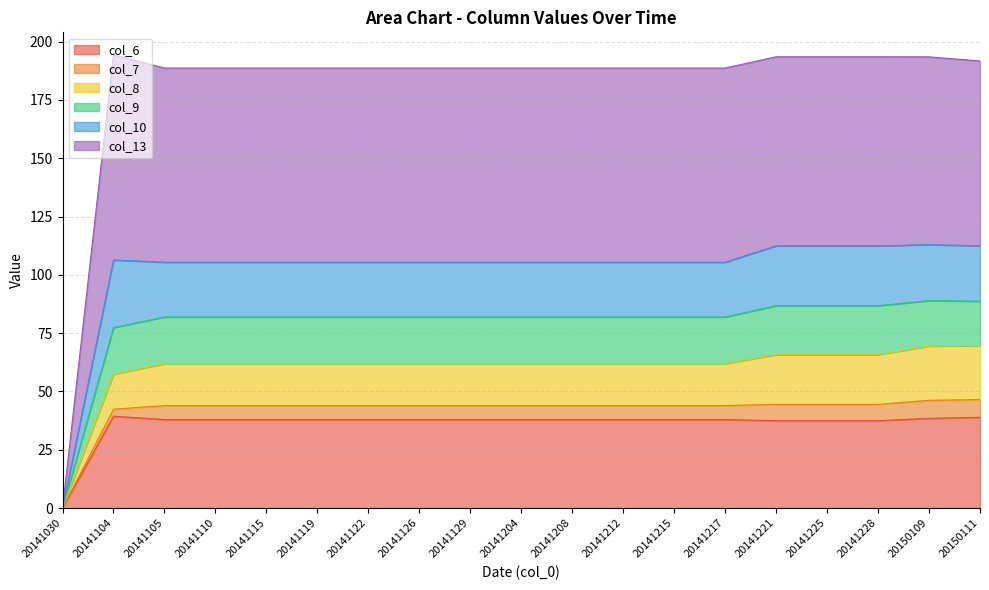

What is the total value across all series at 20141208?

188.7